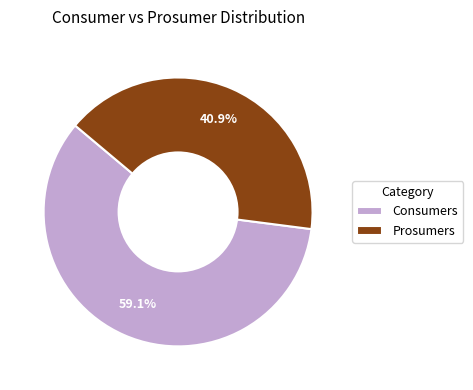

Do Prosumers and Consumers together represent more than half of the pie?

Yes